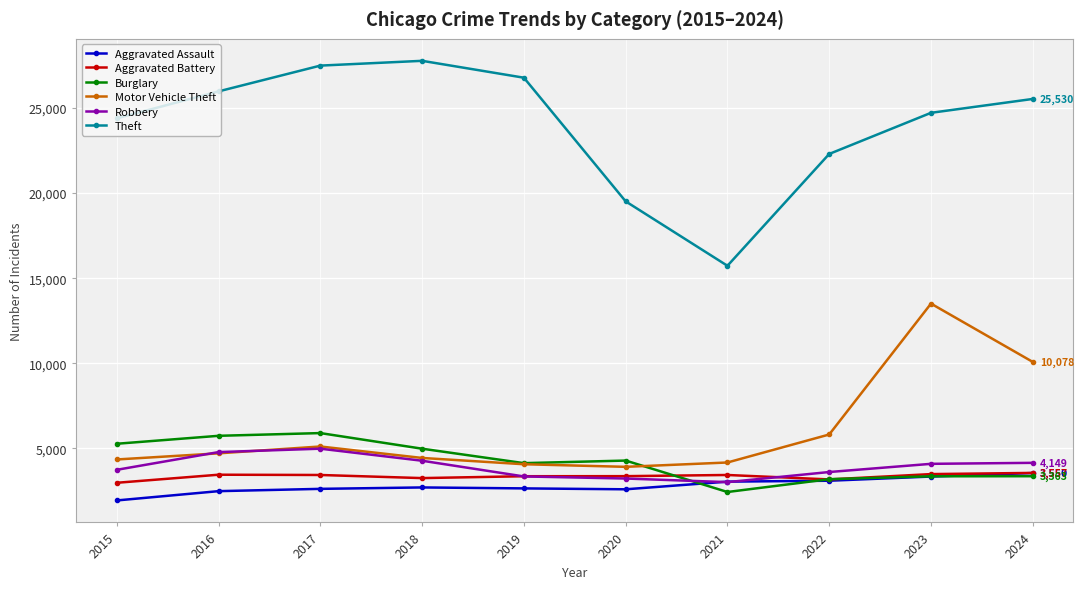

True or false: Motor Vehicle Theft has a value of 3914 at 2020.

True